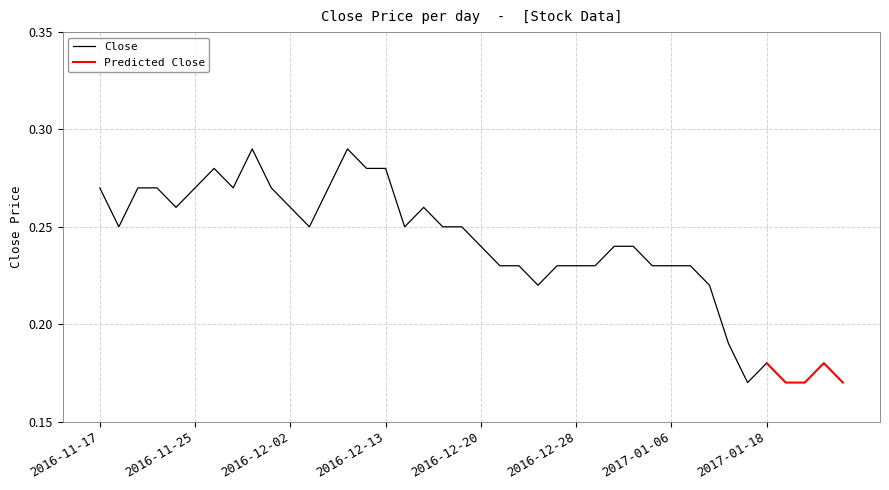

Where is Close nearest to the value 0?

2017-01-17